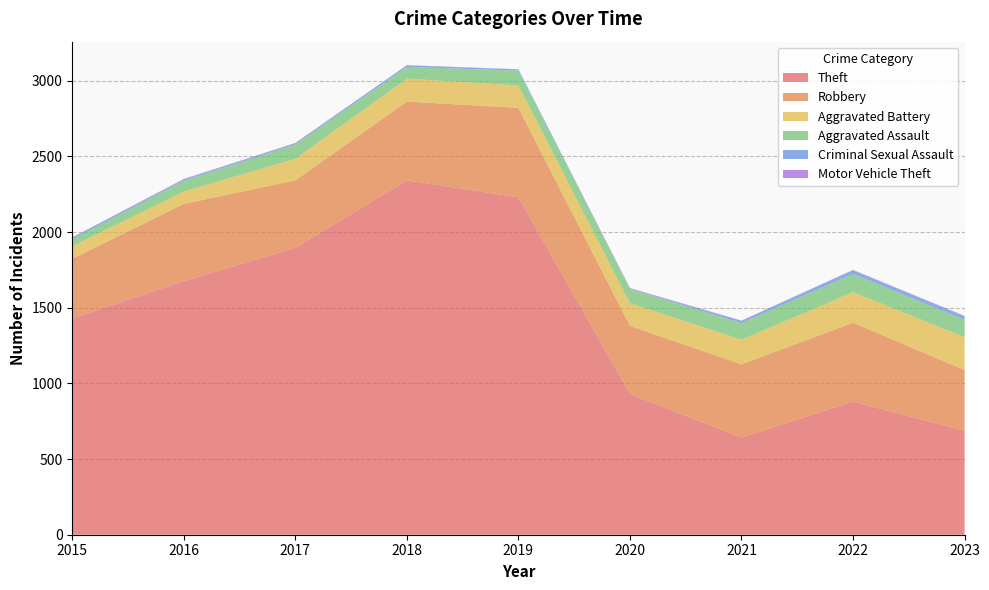

Reading right to left, extract all data points from this chart.

Theft: 687	880	642	930	2230	2342	1896	1676	1429
Robbery: 401	521	484	450	591	520	446	510	395
Aggravated Battery: 218	202	163	150	148	152	142	82	82
Aggravated Assault: 114	121	110	94	98	77	95	71	46
Criminal Sexual Assault: 20	24	14	3	8	11	8	8	12
Motor Vehicle Theft: 6	2	2	3	1	1	2	4	1